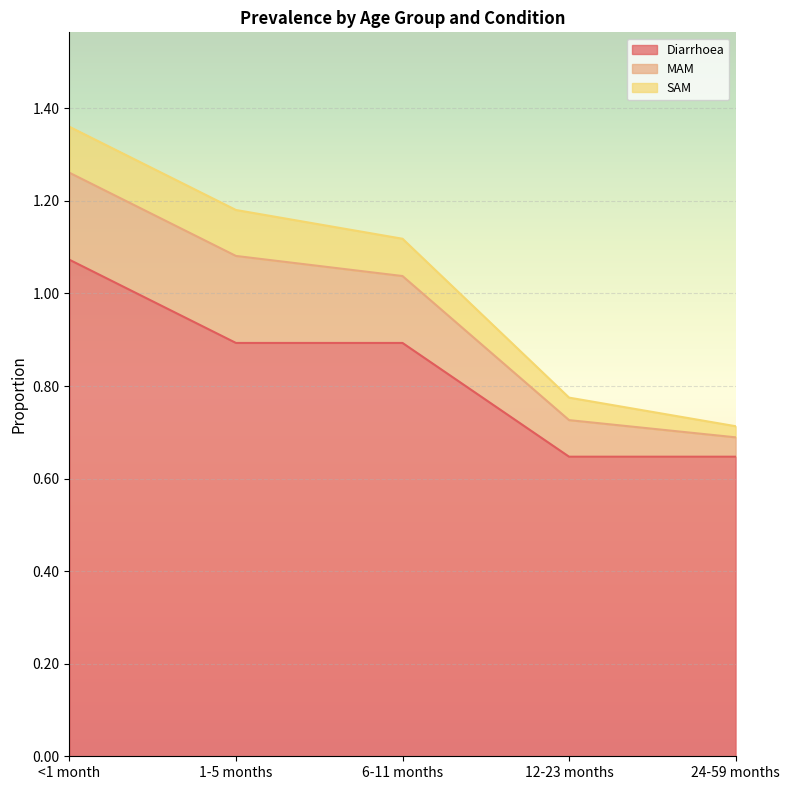

What are all the series names shown in the legend?

Diarrhoea, MAM, SAM